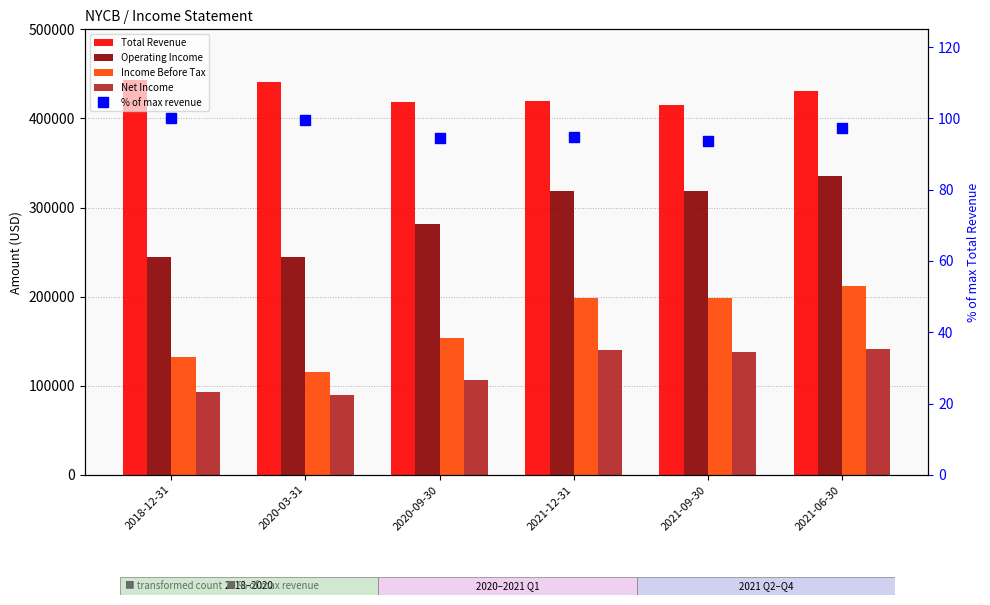

What position from the right is 2020-03-31?

5